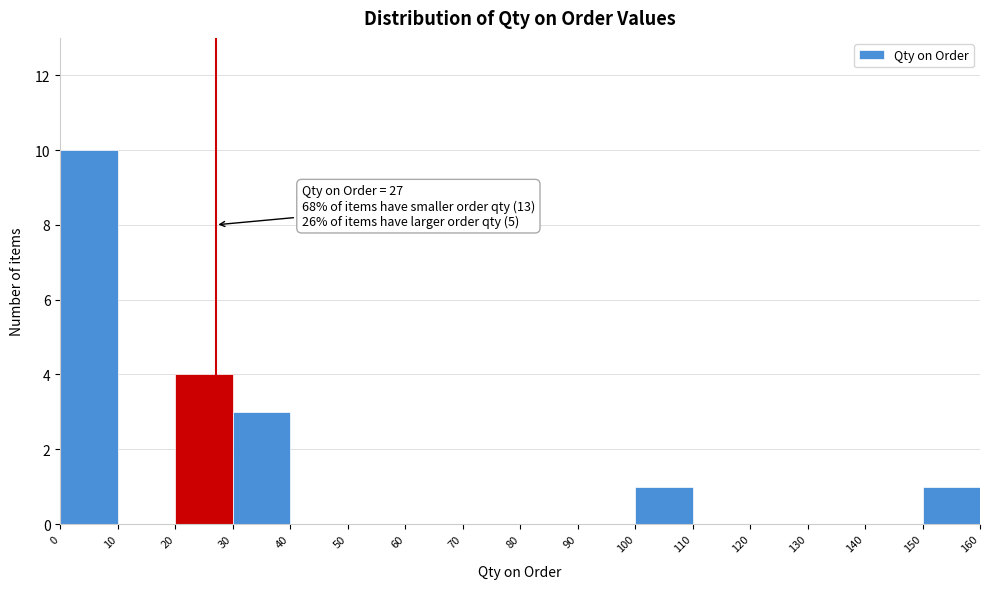

Which range on the x-axis has the tallest bar?

0 to 10